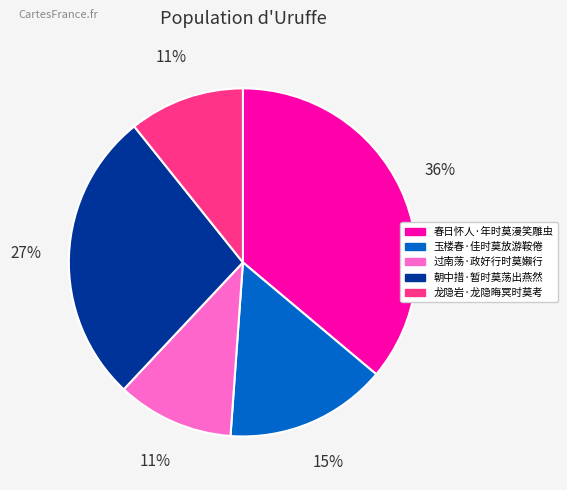

Does 玉楼春·佳时莫放游鞍倦 account for over 50% of the chart?

No